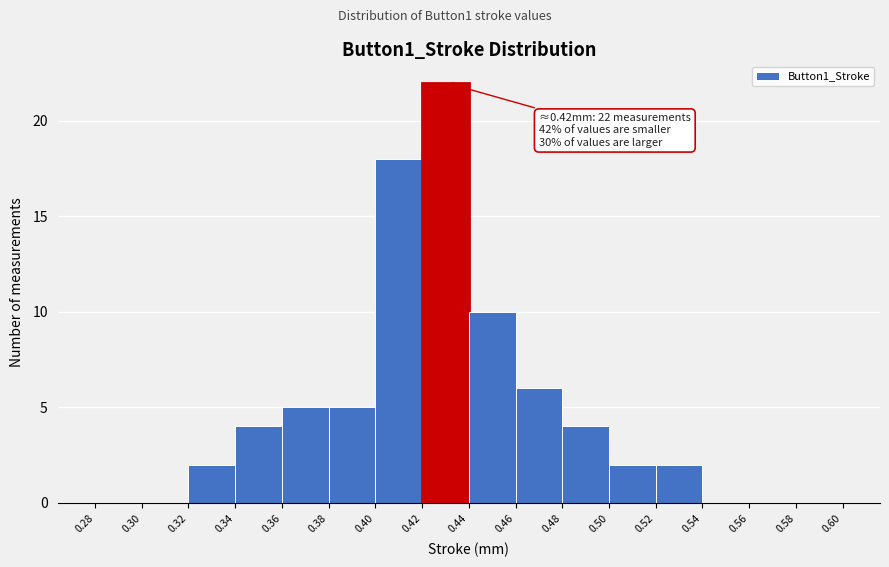

Over which range of the x-axis is the bar tallest?

0.42 to 0.44